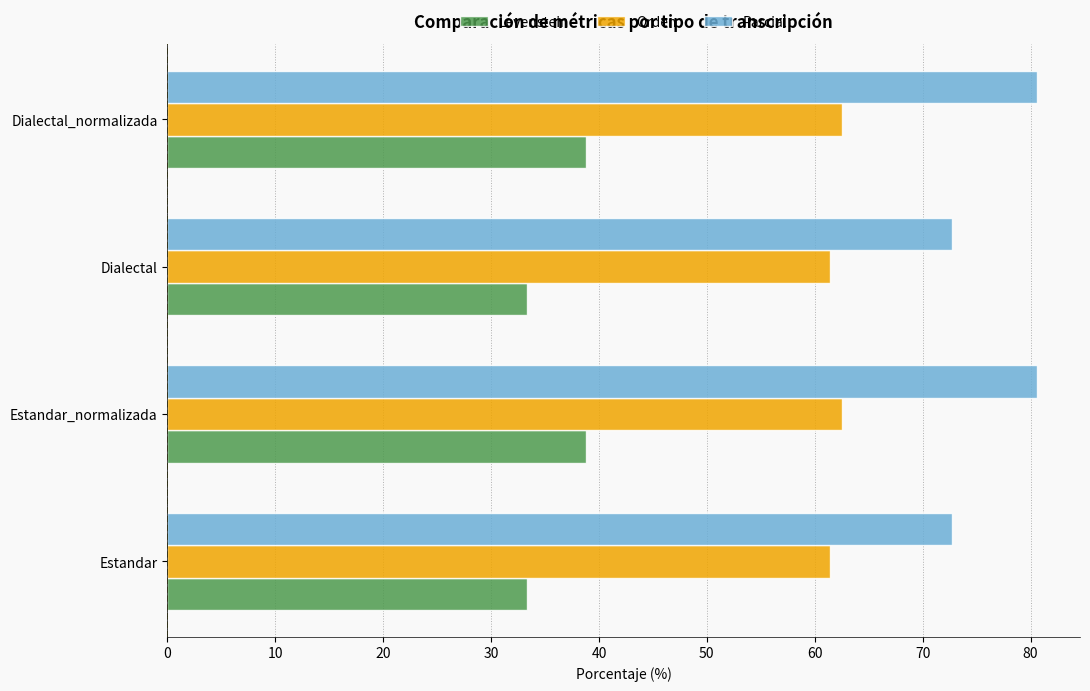

Count the number of data series in this chart.

3